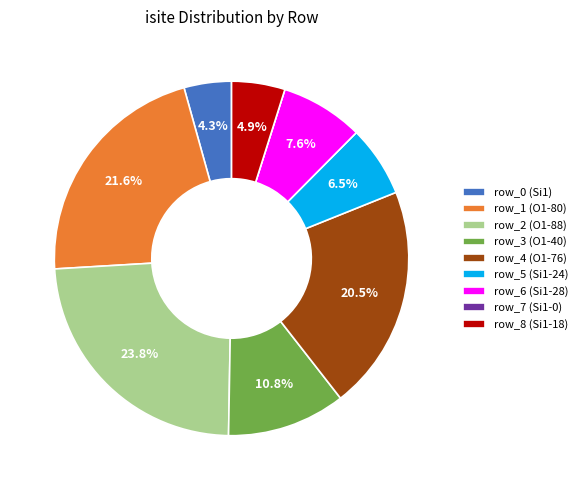

The row_0 (Si1) slice represents 4% of the pie. True or false?

True